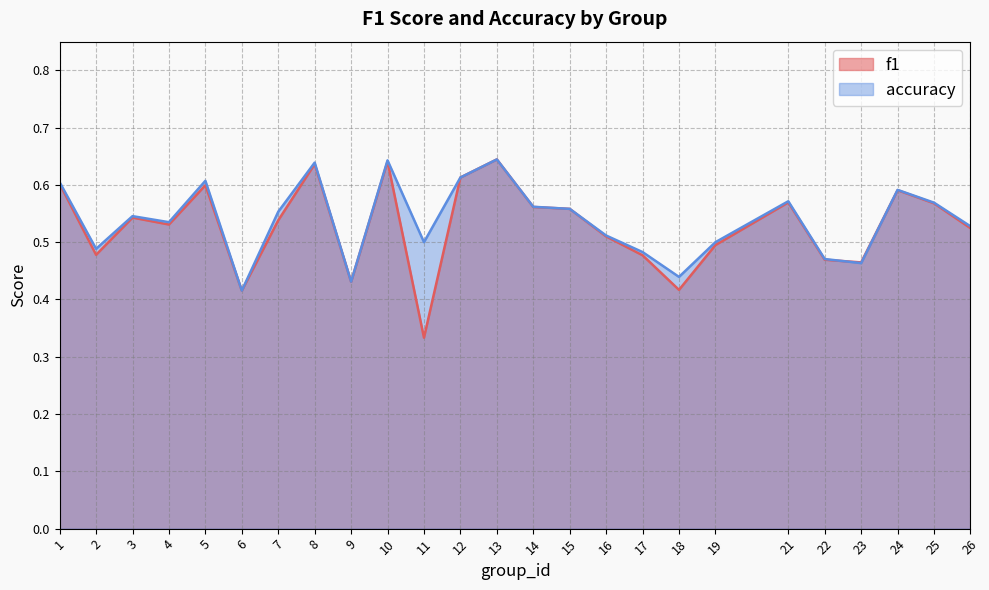

Reading left to right, extract all data points from this chart.

f1: 1=0.6	2=0.5	3=0.5	4=0.5	5=0.6	6=0.4	7=0.5	8=0.6	9=0.4	10=0.6	11=0.3	12=0.6	13=0.6	14=0.6	15=0.6	16=0.5	17=0.5	18=0.4	19=0.5	21=0.6	22=0.5	23=0.5	24=0.6	25=0.6	26=0.5
accuracy: 1=0.6	2=0.5	3=0.5	4=0.5	5=0.6	6=0.4	7=0.6	8=0.6	9=0.4	10=0.6	11=0.5	12=0.6	13=0.6	14=0.6	15=0.6	16=0.5	17=0.5	18=0.4	19=0.5	21=0.6	22=0.5	23=0.5	24=0.6	25=0.6	26=0.5